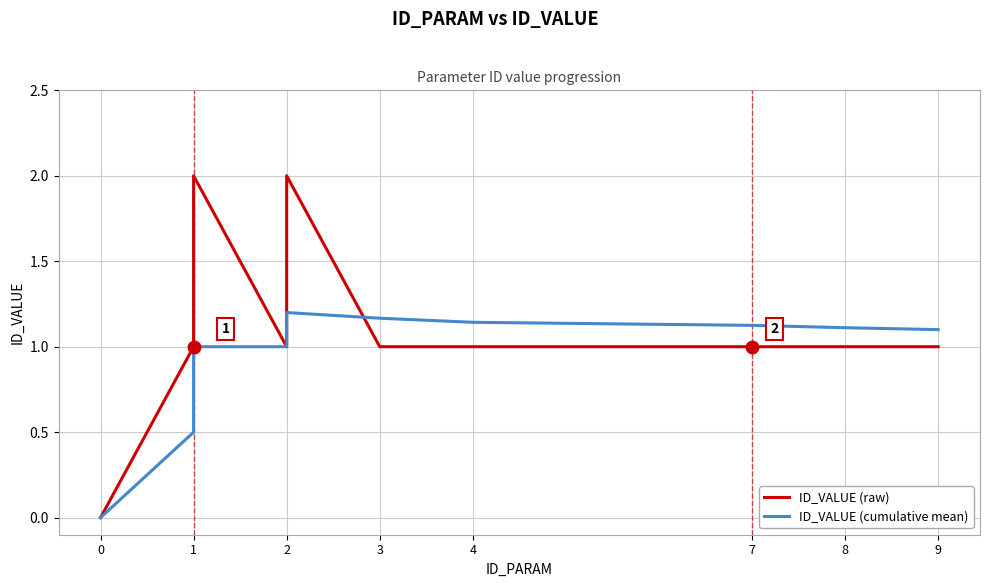

How many data points in ID_VALUE (cumulative mean) are less than 1?

2